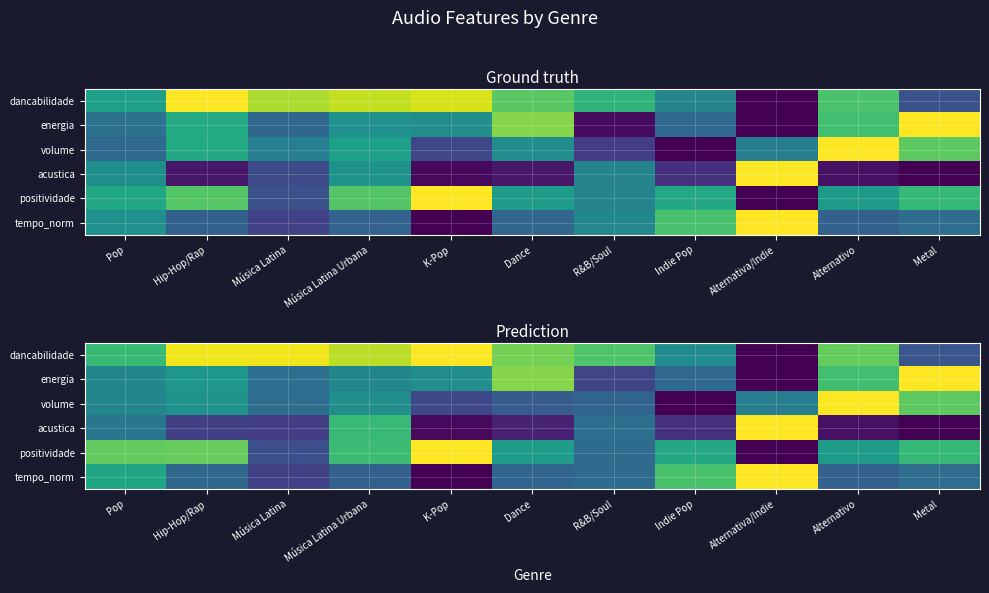

What value does the tempo_norm series have at Música Latina?

0.2